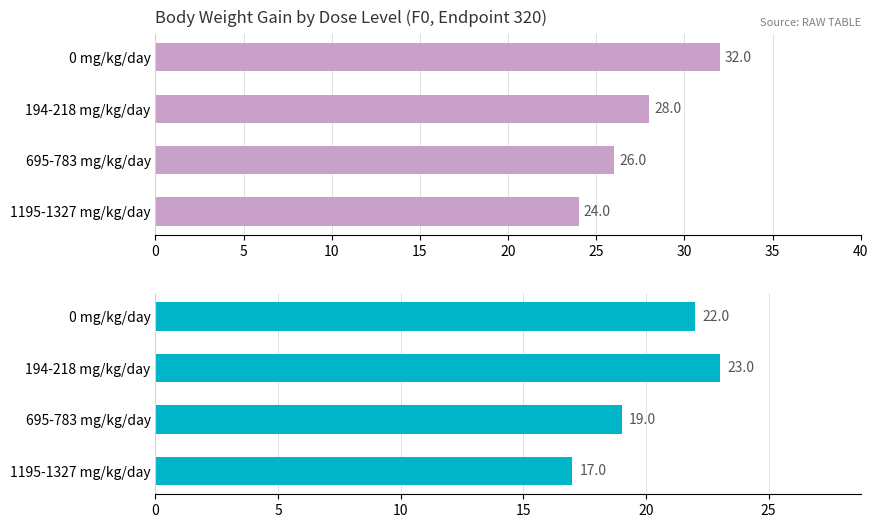

What is the maximum value shown in the chart?

32